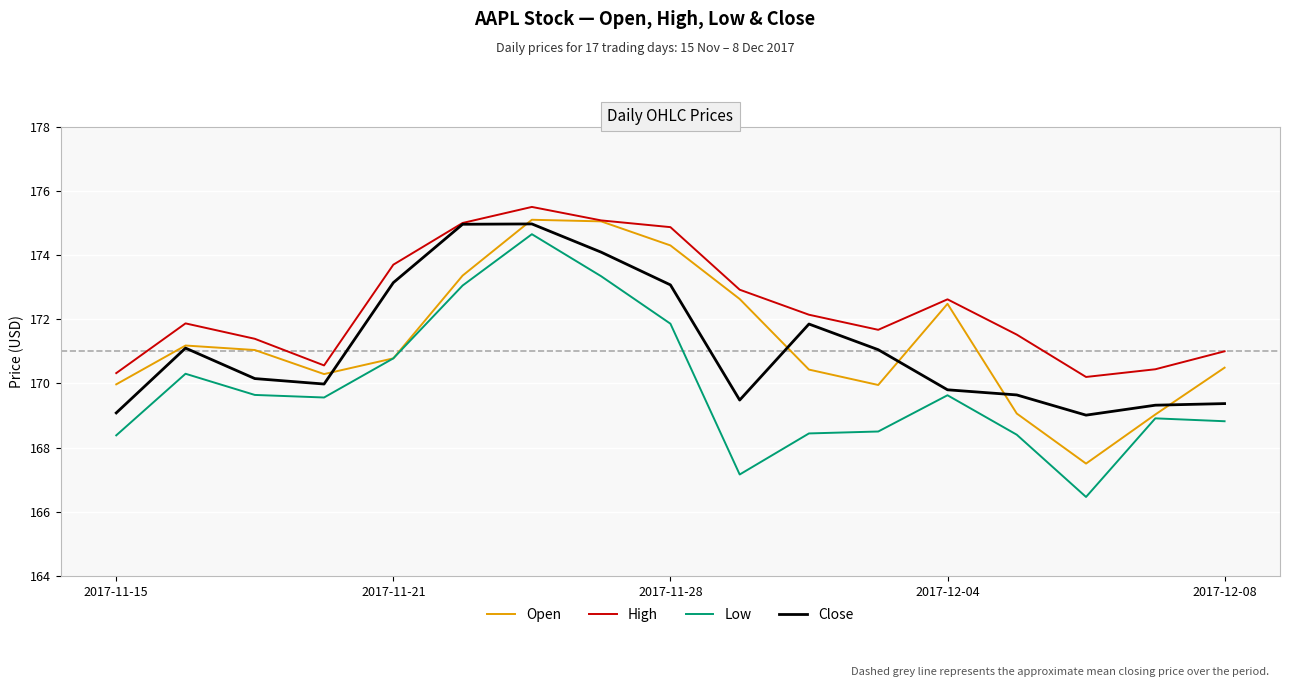

What is the maximum value for High?

175.5